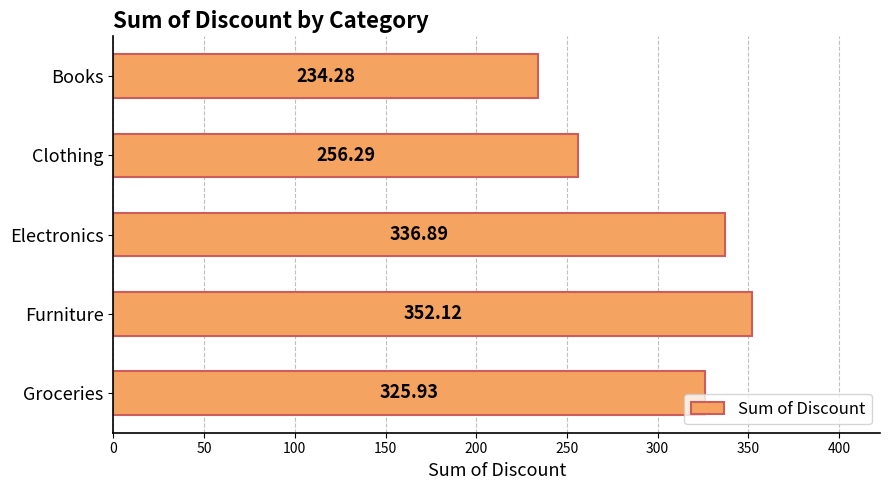

What is the label of the 4th bar from the top?

Furniture